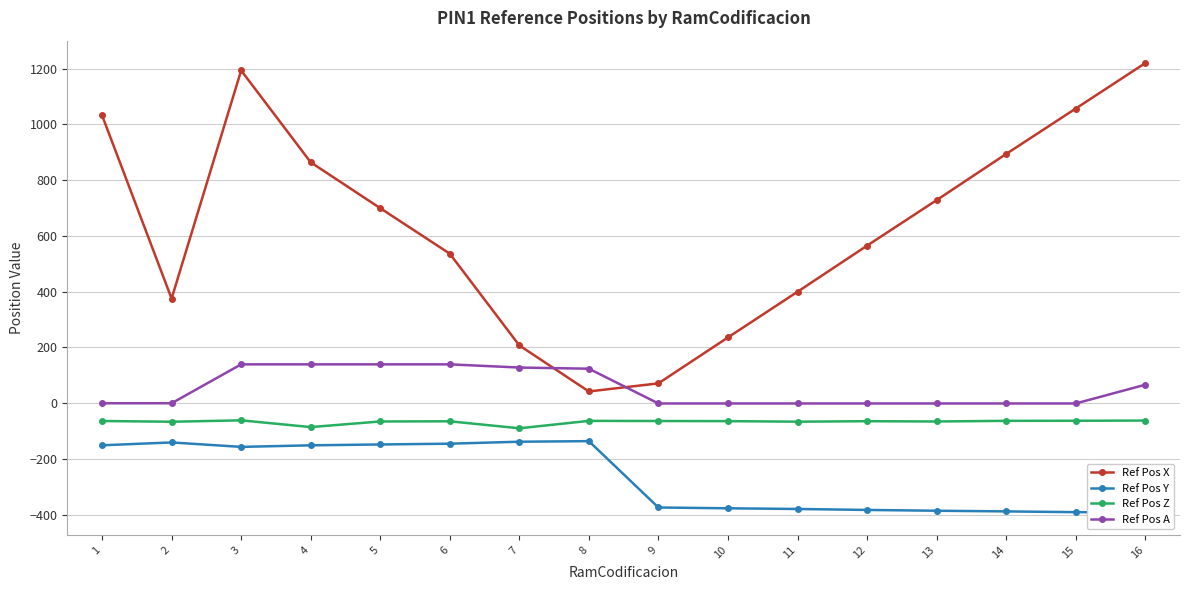

Rank the series by their maximum value, from highest to lowest.

Ref Pos X, Ref Pos A, Ref Pos Z, Ref Pos Y